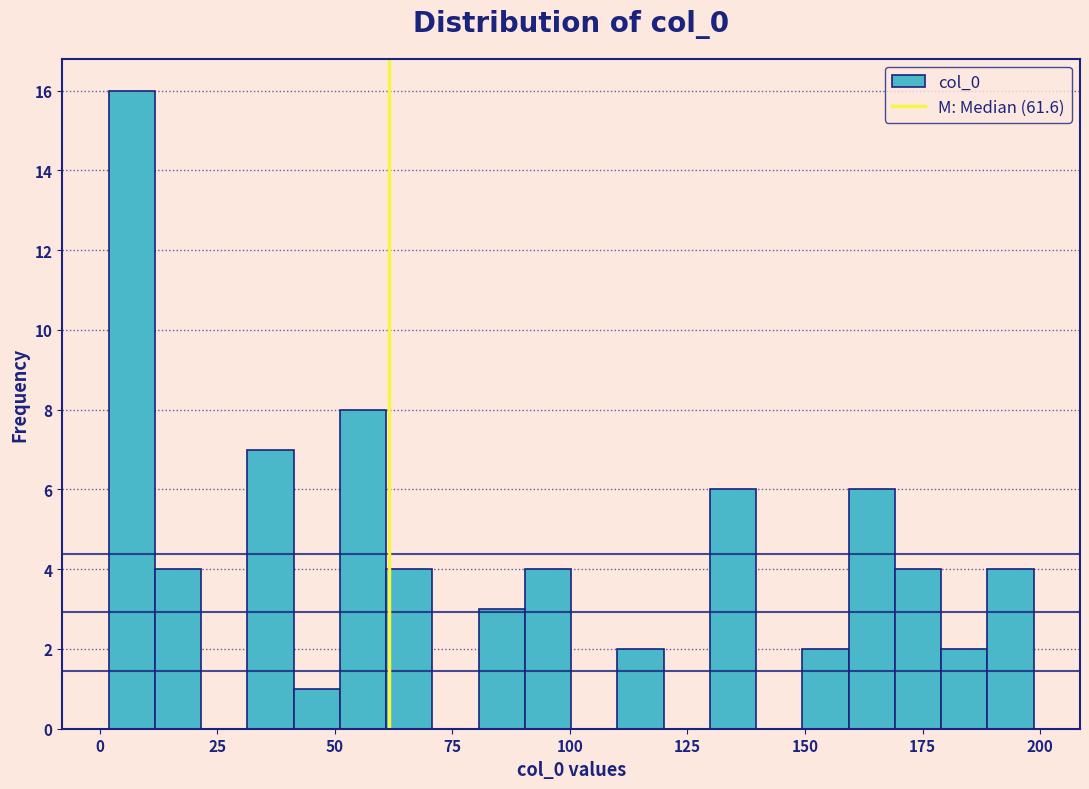

Around what value on the x-axis is the tallest bar? Give the approximate position of its centre, as read against the axis.

5